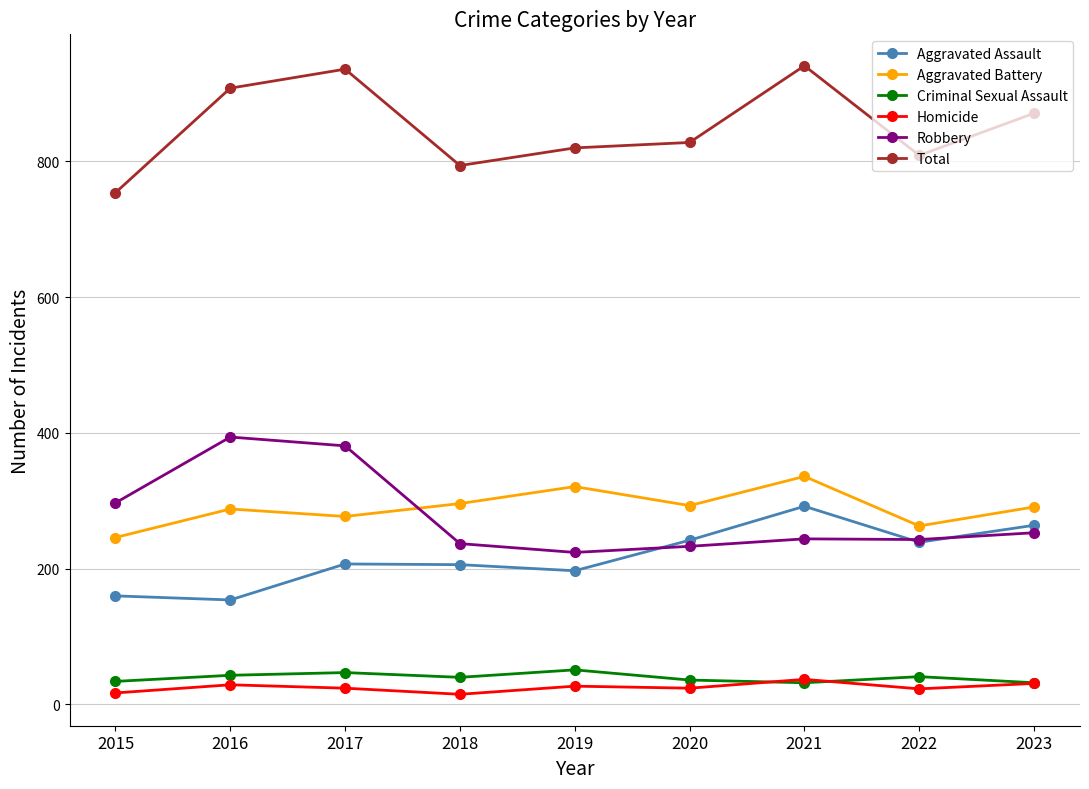

What is the maximum value for Homicide?

37